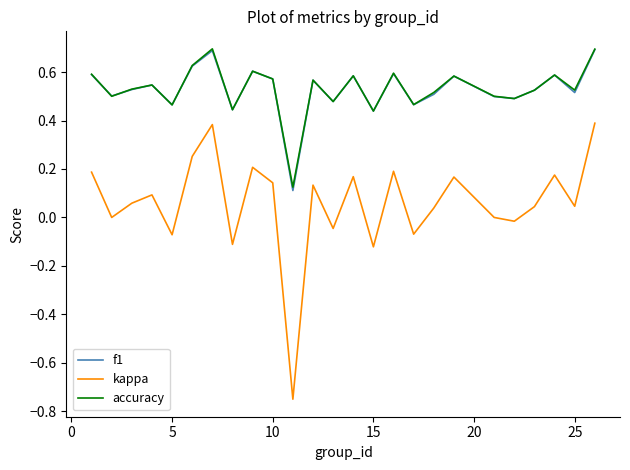

Which series has the largest range (max minus min)?

kappa